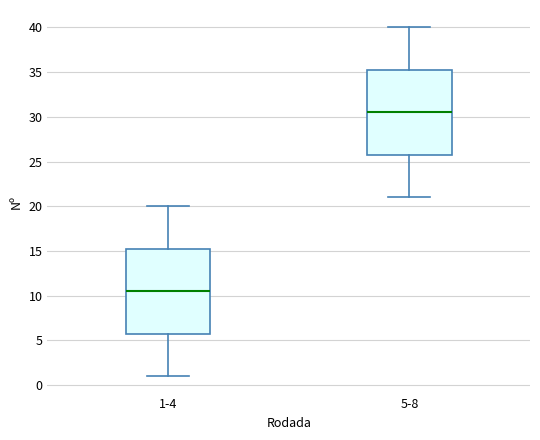

Where does the upper whisker of the box for 5-8 end on the y-axis? The values are not printed on the chart, so give them approximately, as read against the axis.

40.0